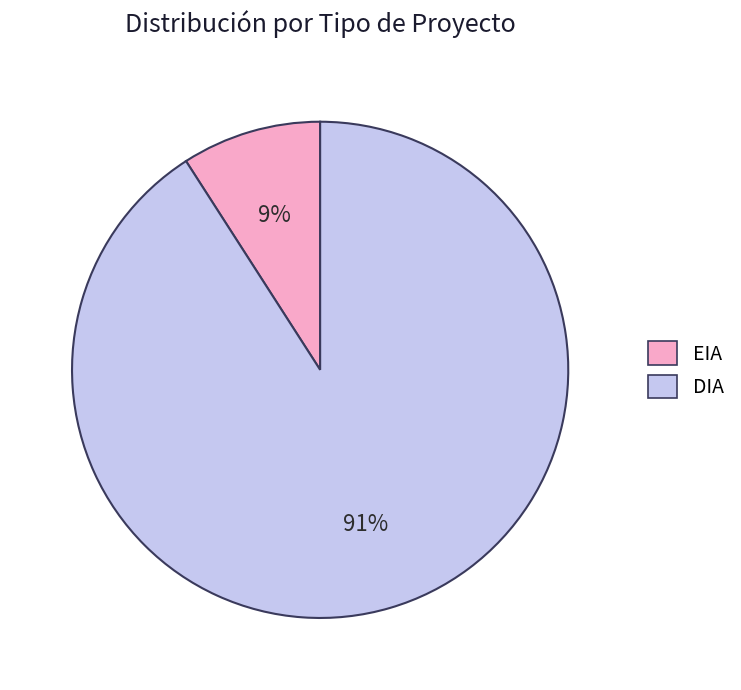

Combined, do DIA and EIA account for over 50%?

Yes